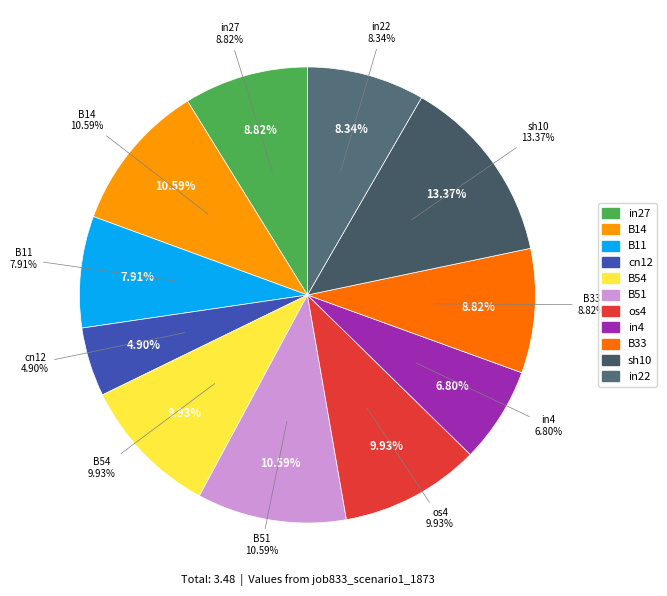

Rank the categories by value from lowest to highest.

cn12, in4, B11, in22, in27, B33, B54, os4, B14, B51, sh10